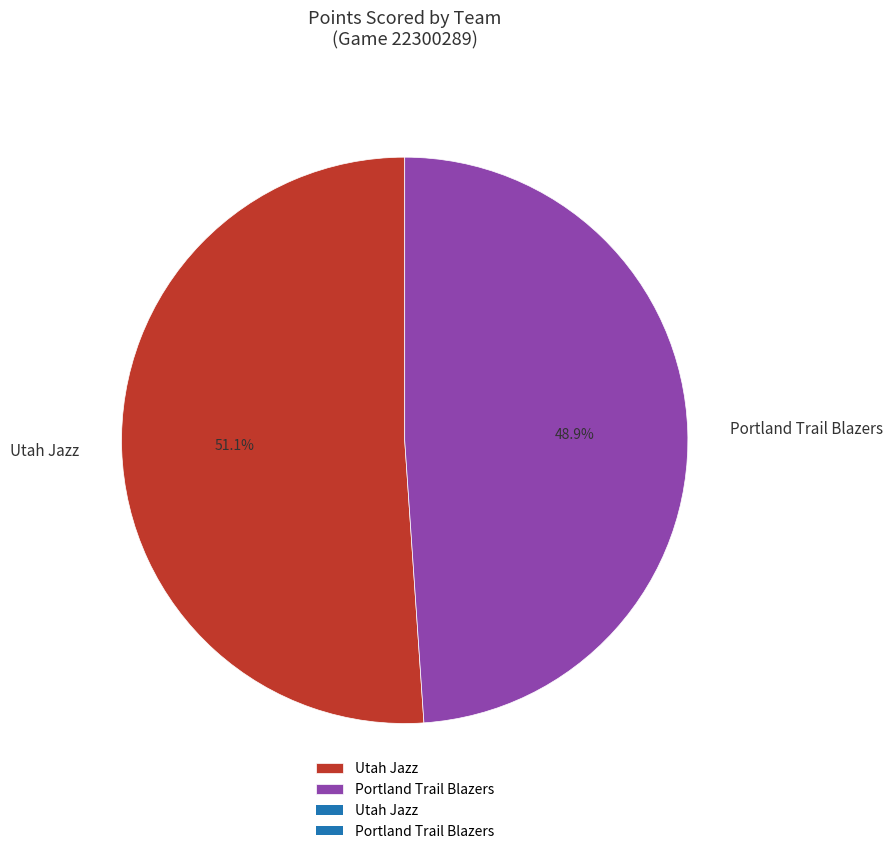

Rank the categories by value from highest to lowest.

Utah Jazz, Portland Trail Blazers